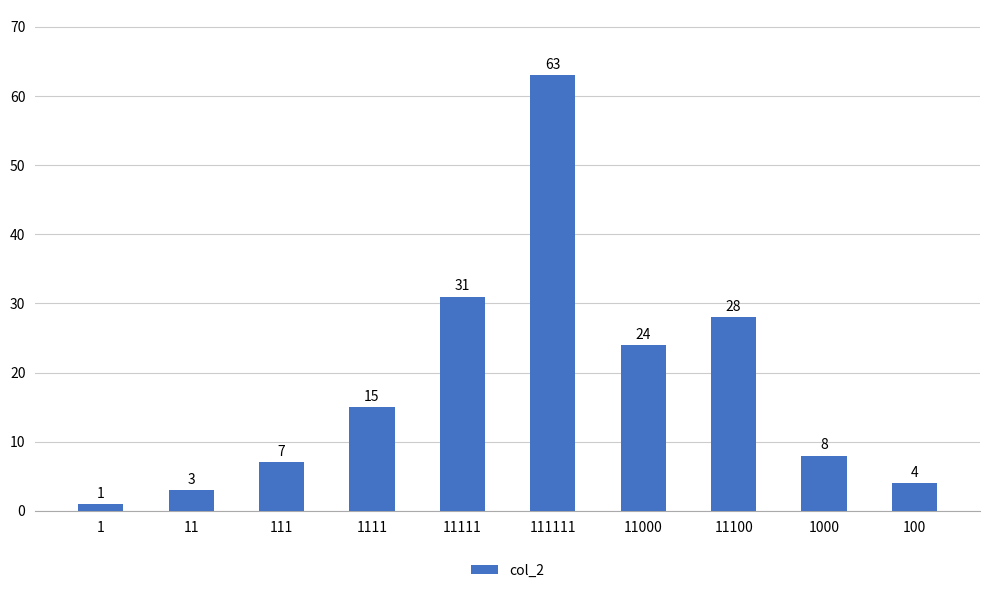

What is the difference between the maximum and minimum values?

62